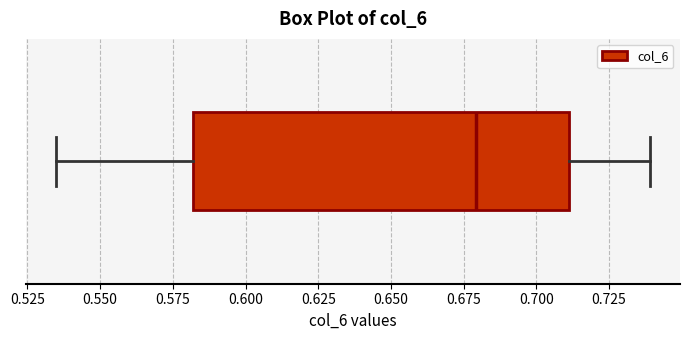

Where does the right whisker of the box end on the x-axis? The values are not printed on the chart, so give them approximately, as read against the axis.

0.740